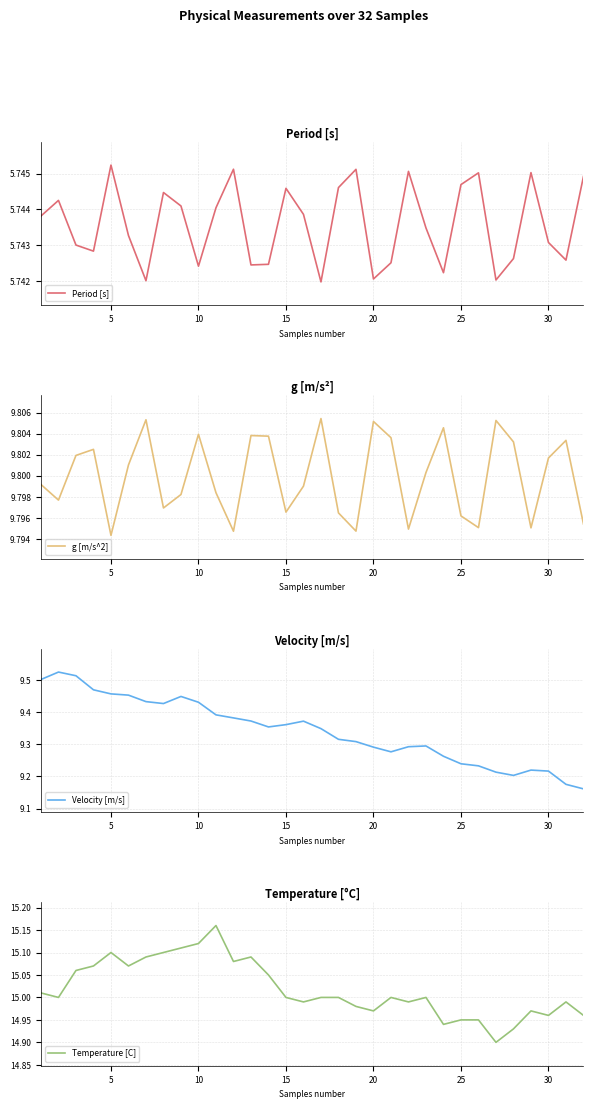

Is it true that Period [s] equals 3.2 at 30?

False